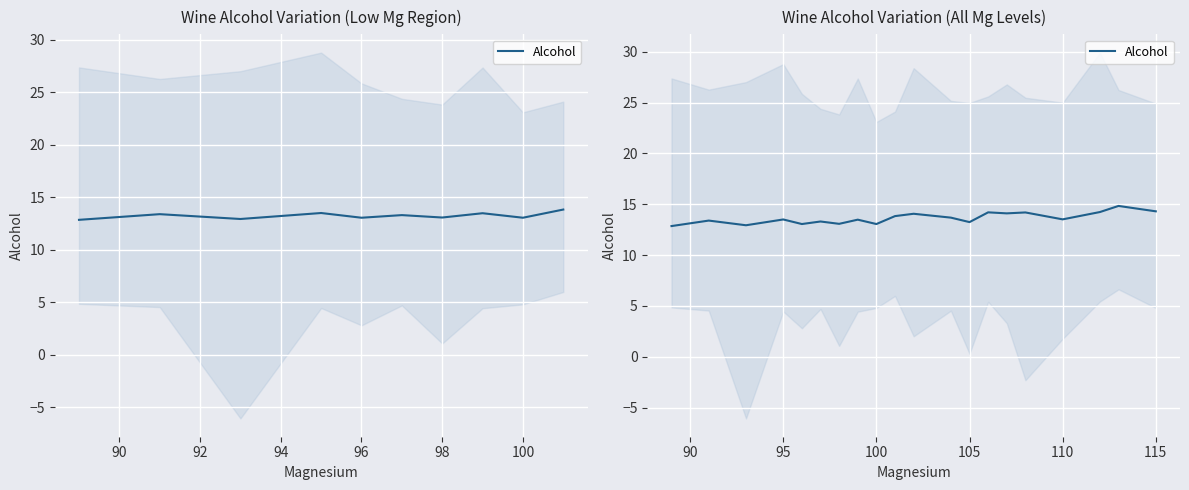

What is the value of the 14th point from the left?

14.2